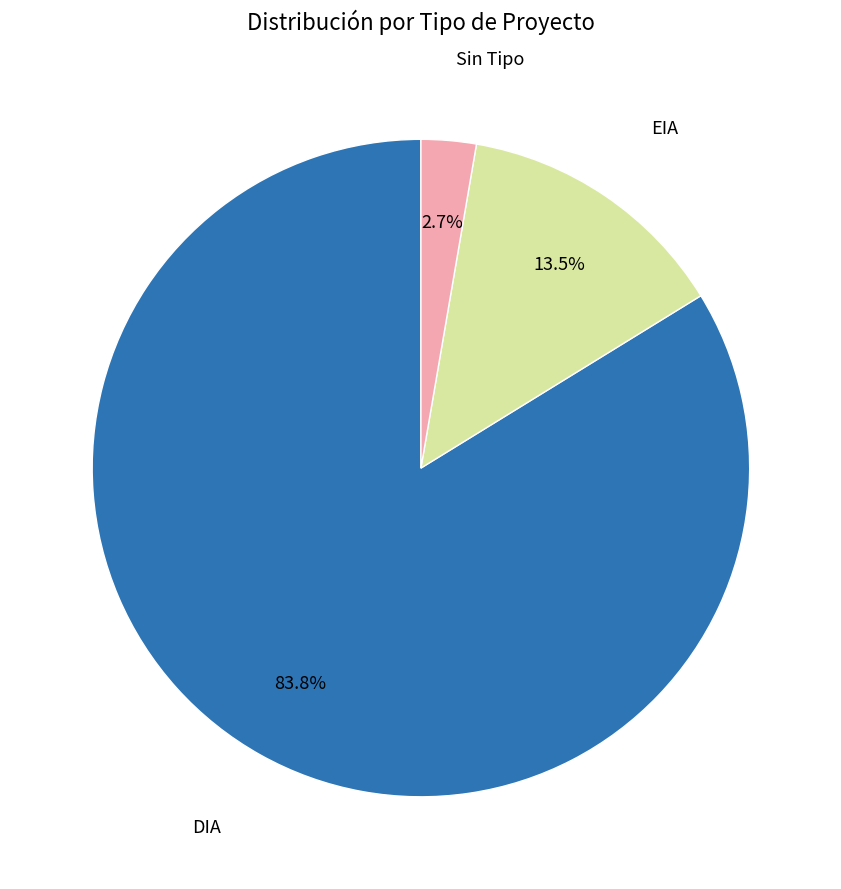

Does any single category account for the majority?

Yes